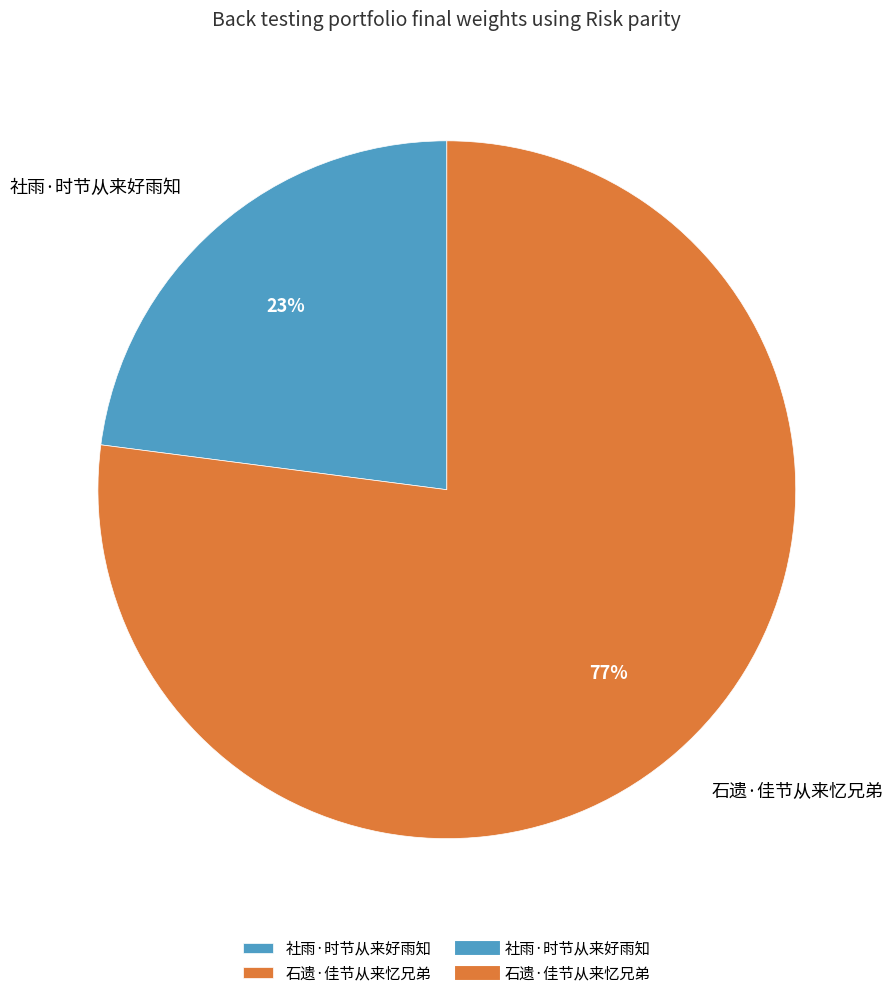

Which category has the smallest portion of the pie?

社雨·时节从来好雨知